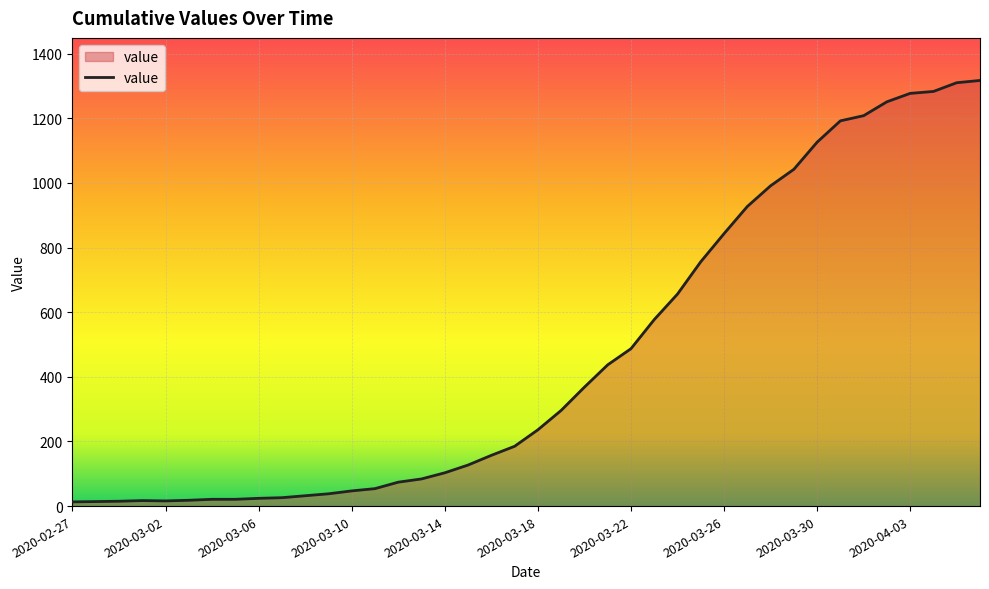

What is the difference between the maximum and minimum values?

1304